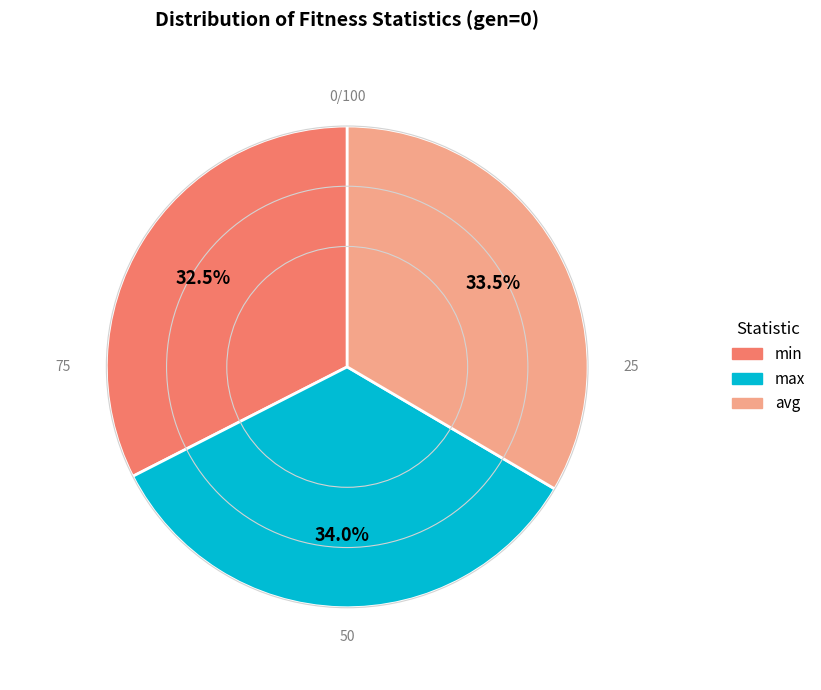

Is it true that max is 34% of the pie?

True